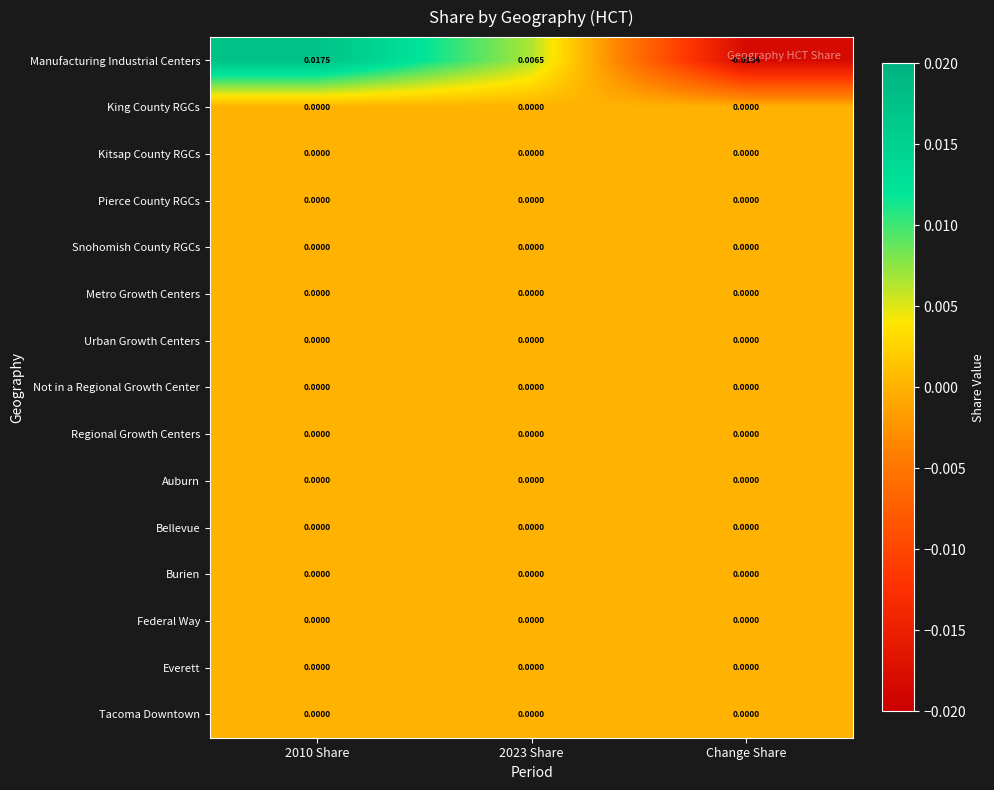

Which series changed the most between 2023 Share and Change Share?

Manufacturing Industrial Centers